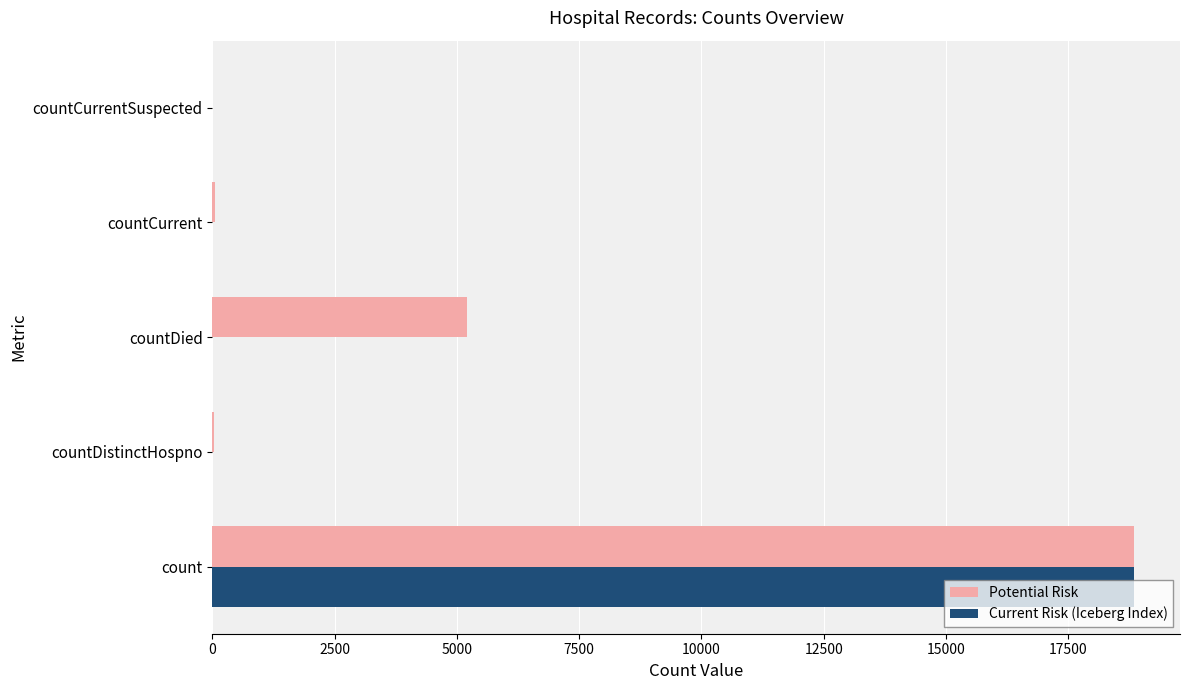

At which category is the sum across all series the highest?

count